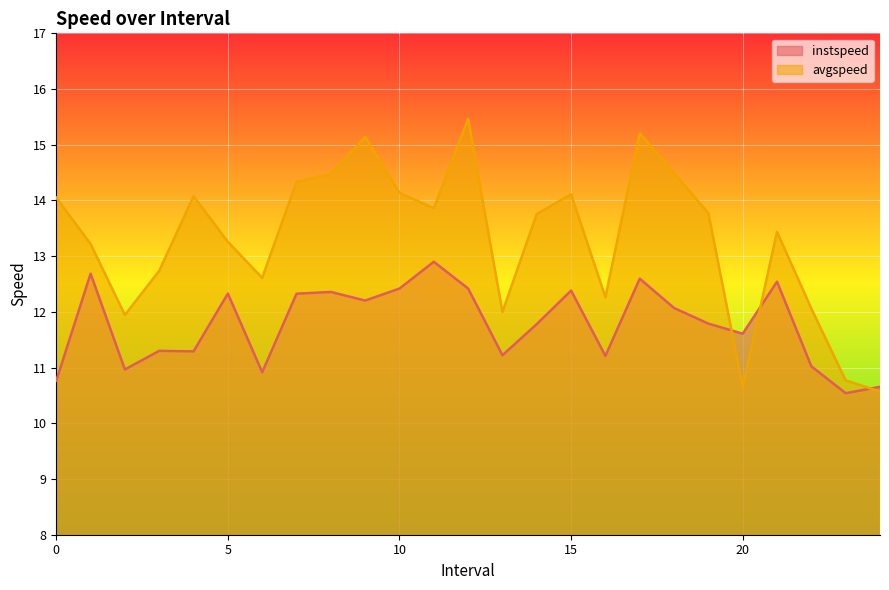

How many values in the avgspeed series are below 13?

9